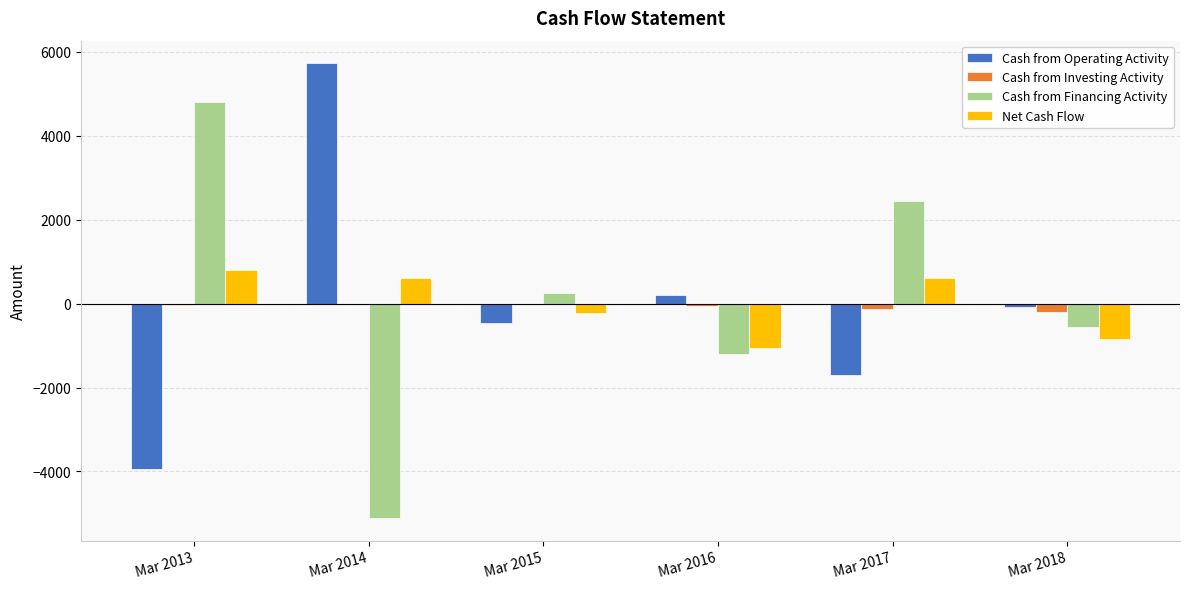

Is it true that Net Cash Flow equals -1058 at Mar 2016?

True